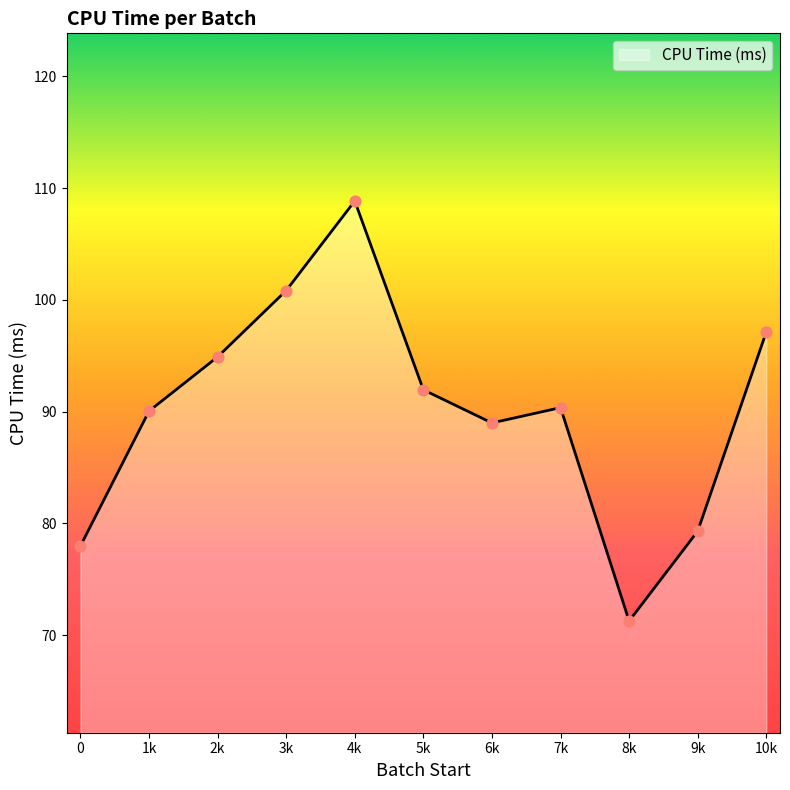

Which has a higher value, 1k or 0?

1k